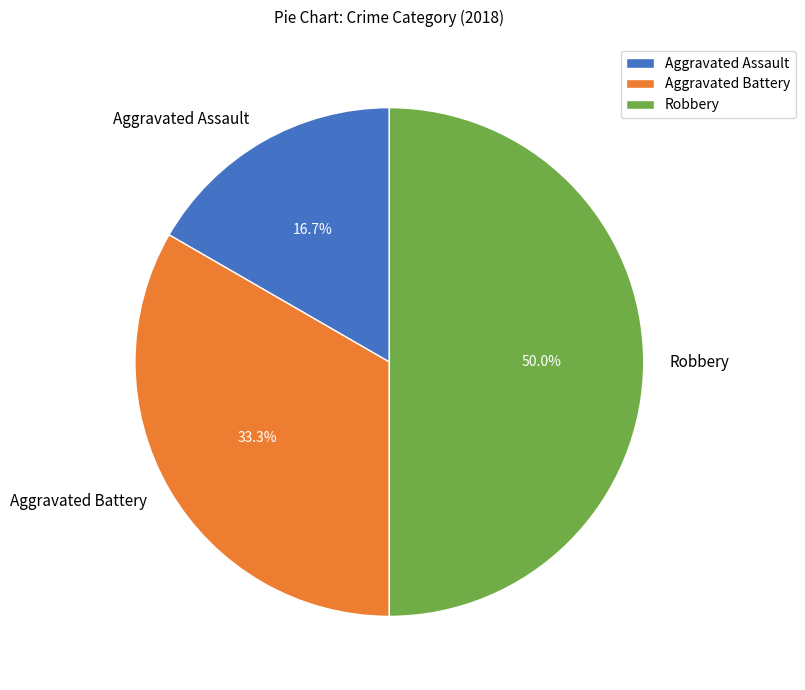

How many segments does this pie chart have?

3